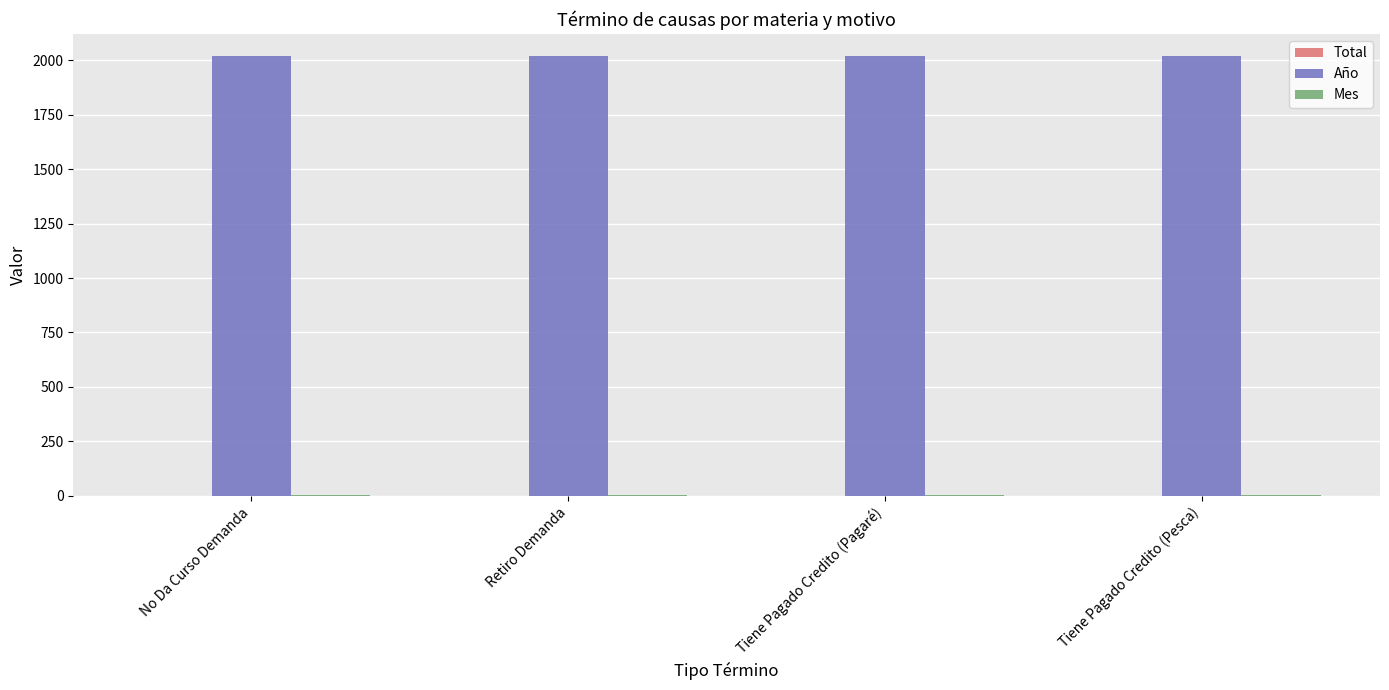

Which series has the largest total across all categories?

Año